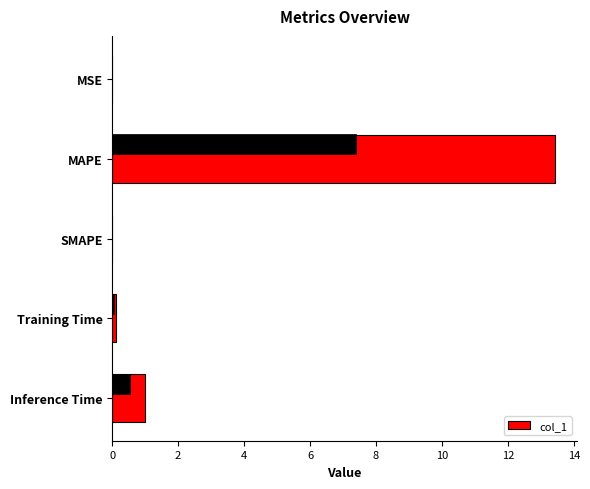

What is the maximum value shown in the chart?

13.4